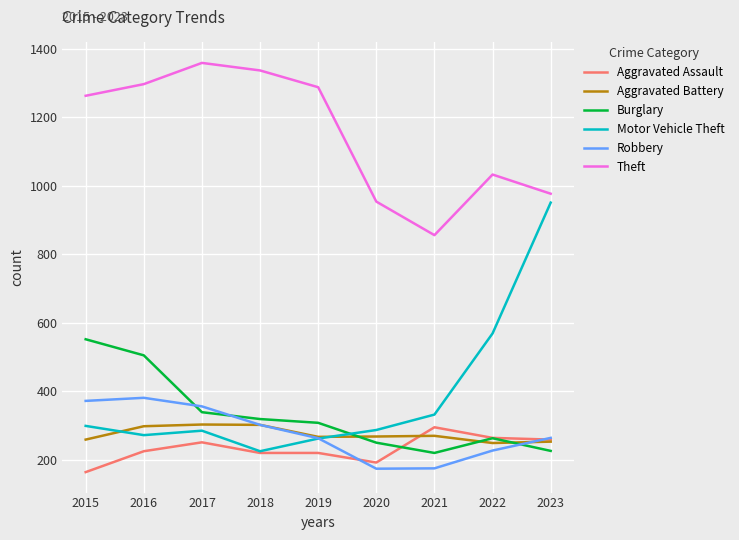

What is the maximum value shown in the chart?

1359